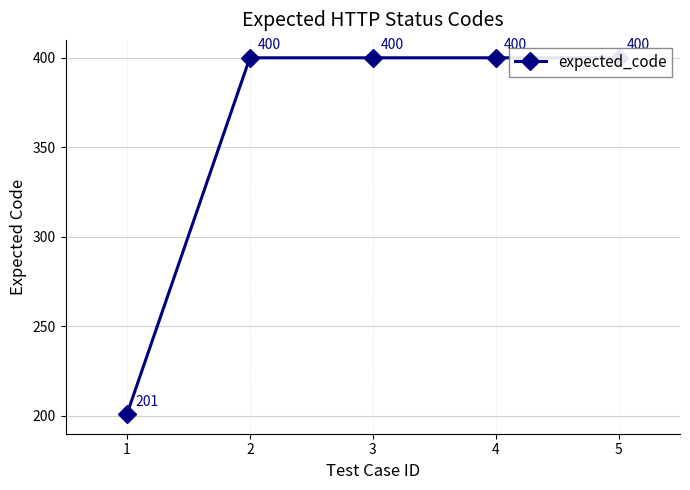

What is the value of the 4th point from the left?

400